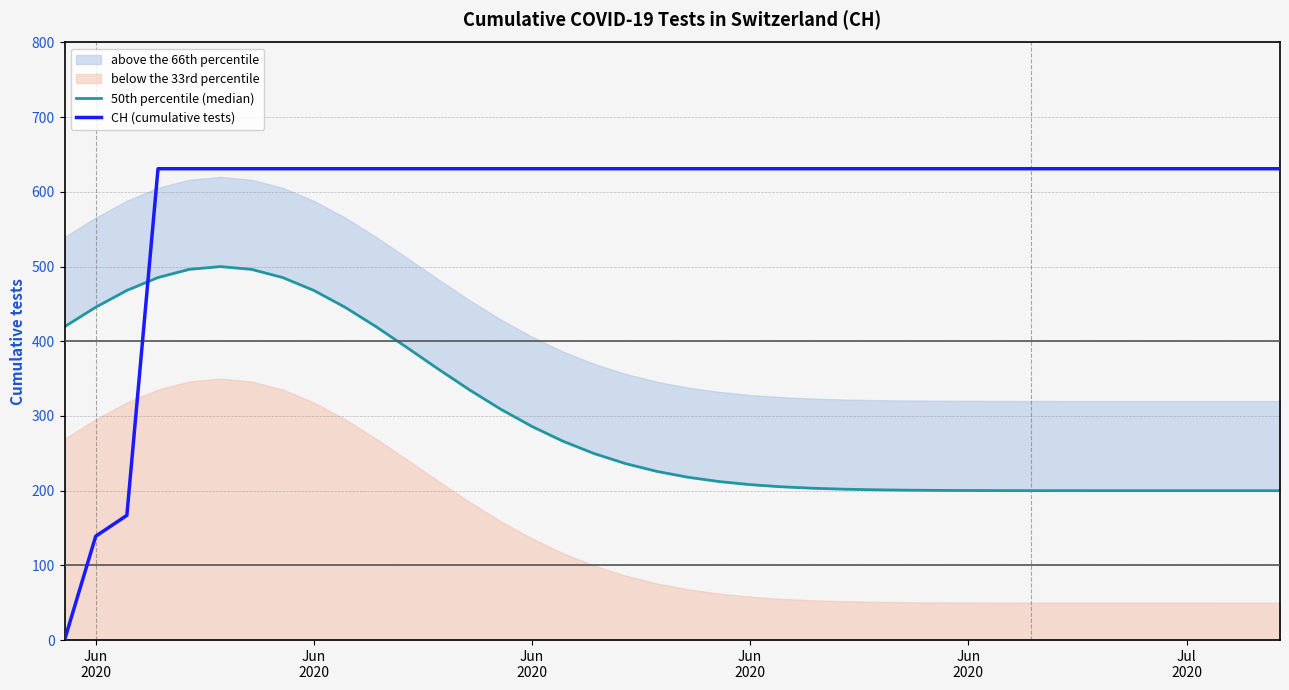

True or false: CH (cumulative tests) has more than 0 points higher than both neighbors.

False